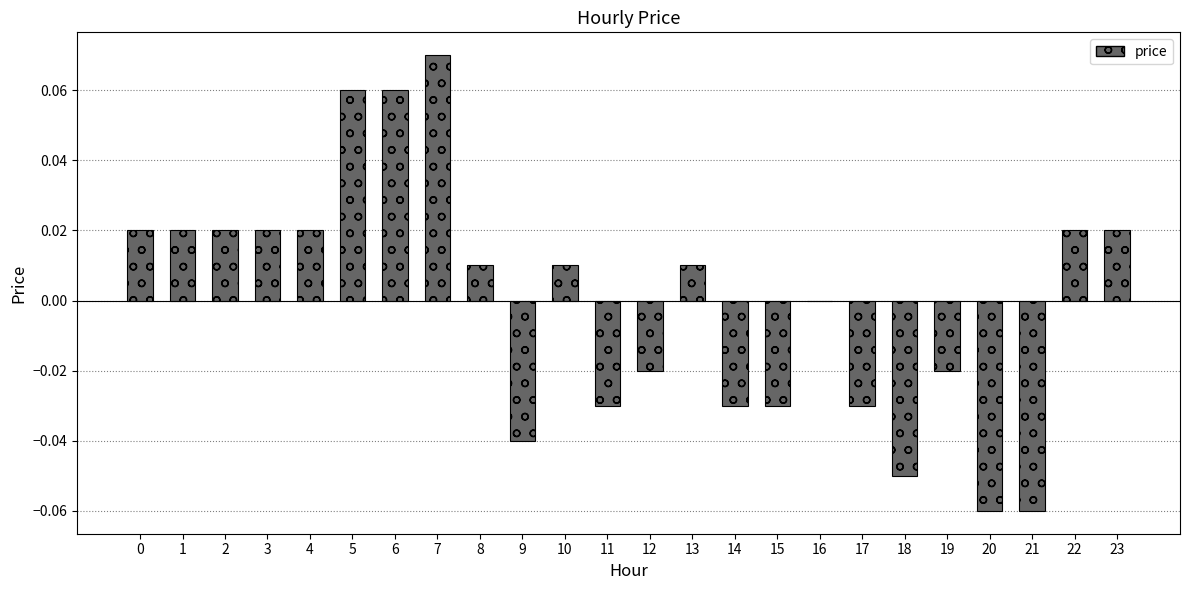

Between 16 and 3, which is larger?

3